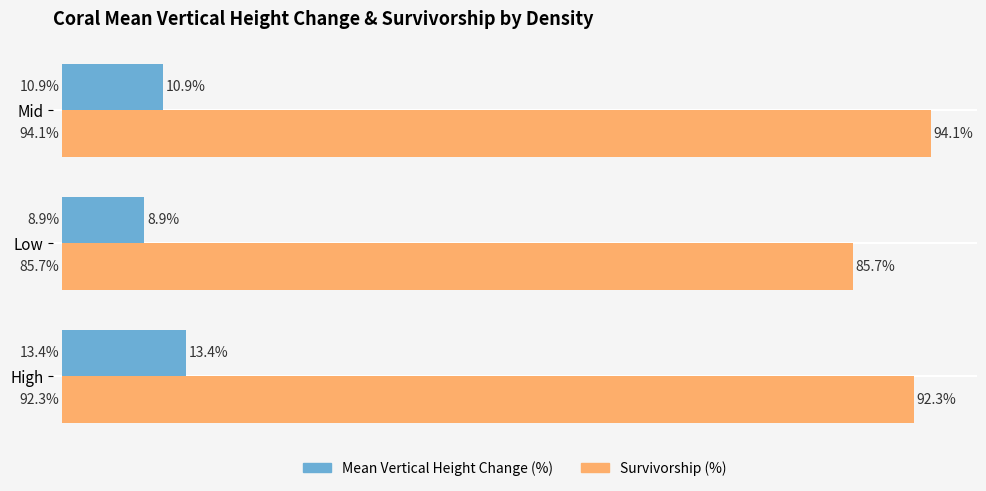

Which series has the largest total across all categories?

Survivorship (%)